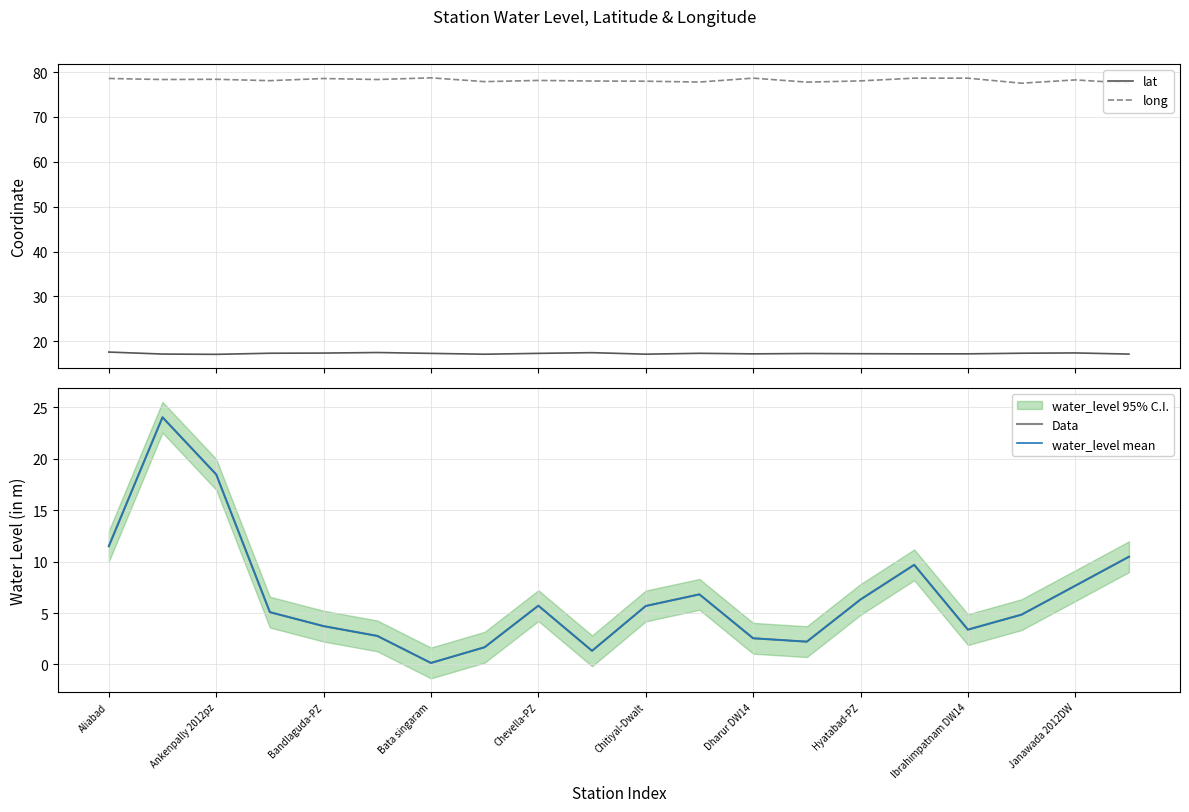

True or false: Data and water_level mean cross at least once.

False